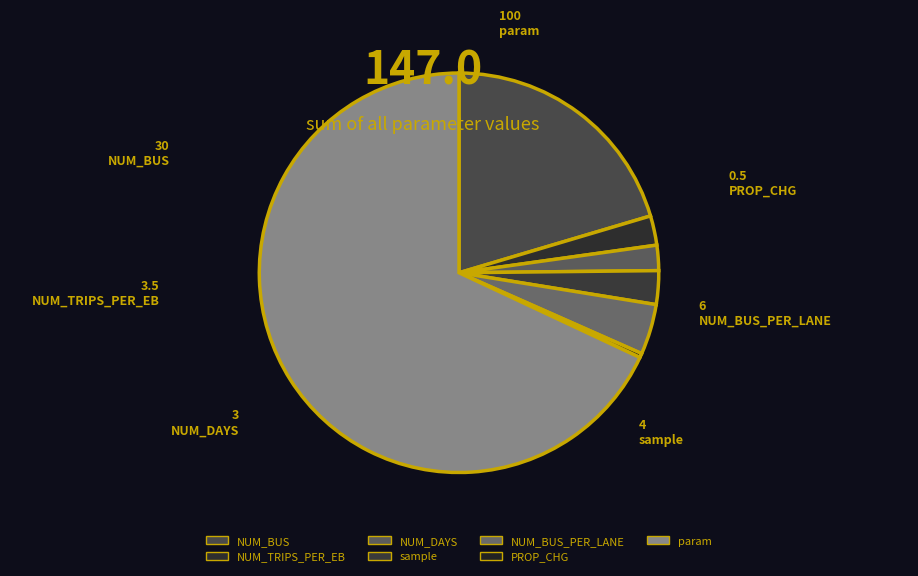

To the nearest percent, what is the average slice percentage?

14%